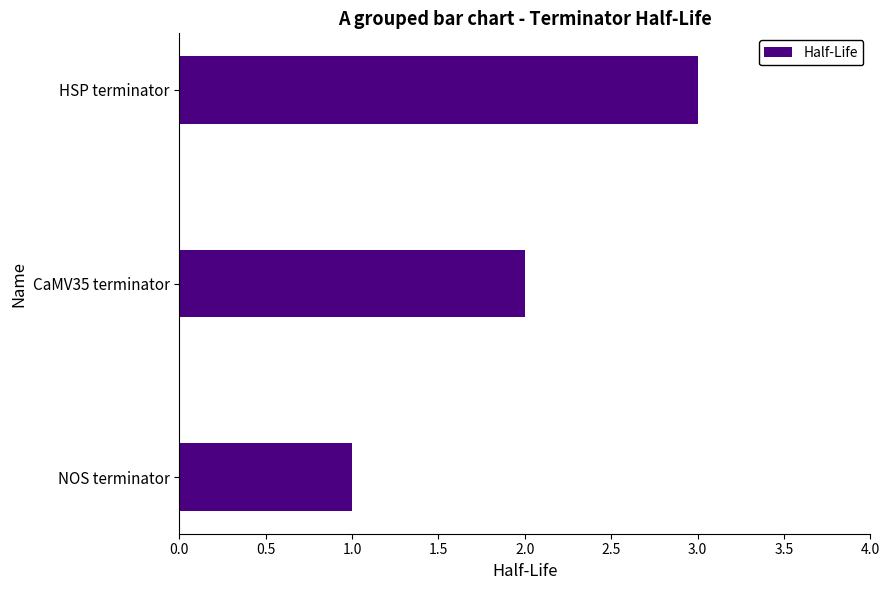

Rank the categories by value from lowest to highest.

NOS terminator, CaMV35 terminator, HSP terminator